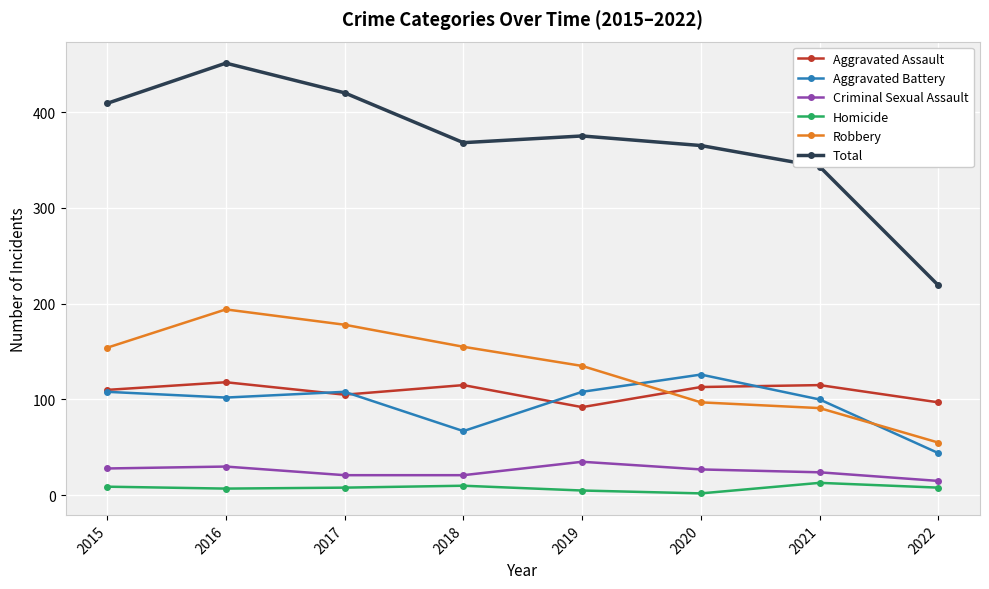

At which category does Total reach its first local valley?

2018